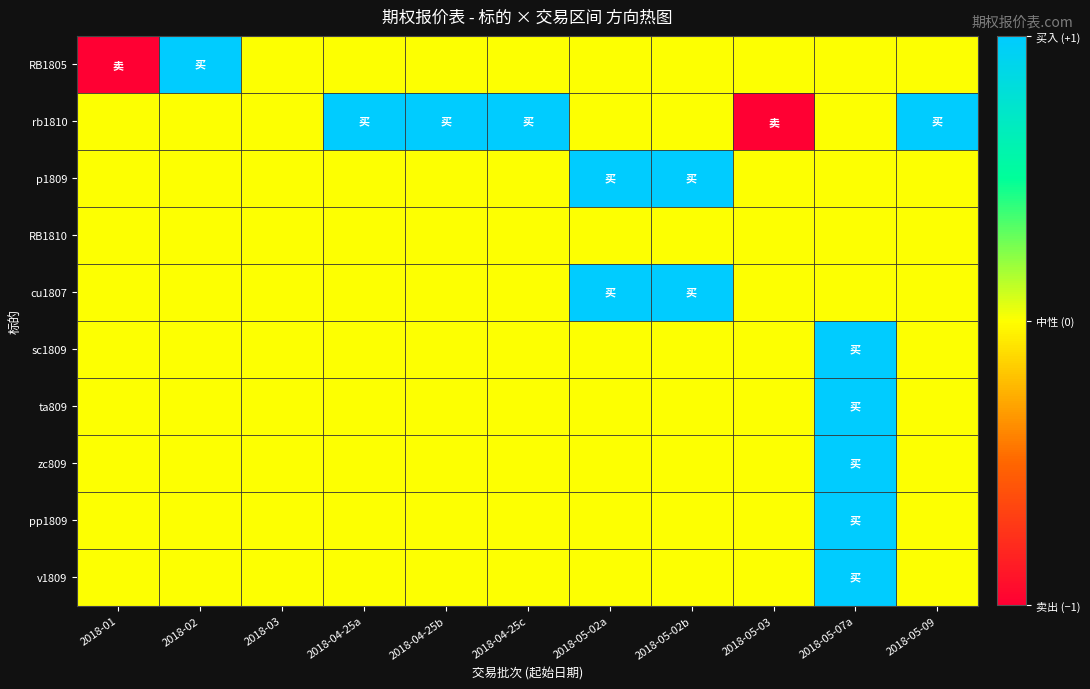

Reading left to right, what are all the values shown in this chart?

RB1805: 2018-01=-1	2018-02=1	2018-03=0	2018-04-25a=0	2018-04-25b=0	2018-04-25c=0	2018-05-02a=0	2018-05-02b=0	2018-05-03=0	2018-05-07a=0	2018-05-09=0
rb1810: 2018-01=0	2018-02=0	2018-03=0	2018-04-25a=1	2018-04-25b=1	2018-04-25c=1	2018-05-02a=0	2018-05-02b=0	2018-05-03=-1	2018-05-07a=0	2018-05-09=1
p1809: 2018-01=0	2018-02=0	2018-03=0	2018-04-25a=0	2018-04-25b=0	2018-04-25c=0	2018-05-02a=1	2018-05-02b=1	2018-05-03=0	2018-05-07a=0	2018-05-09=0
RB1810: 2018-01=0	2018-02=0	2018-03=0	2018-04-25a=0	2018-04-25b=0	2018-04-25c=0	2018-05-02a=0	2018-05-02b=0	2018-05-03=0	2018-05-07a=0	2018-05-09=0
cu1807: 2018-01=0	2018-02=0	2018-03=0	2018-04-25a=0	2018-04-25b=0	2018-04-25c=0	2018-05-02a=1	2018-05-02b=1	2018-05-03=0	2018-05-07a=0	2018-05-09=0
sc1809: 2018-01=0	2018-02=0	2018-03=0	2018-04-25a=0	2018-04-25b=0	2018-04-25c=0	2018-05-02a=0	2018-05-02b=0	2018-05-03=0	2018-05-07a=1	2018-05-09=0
ta809: 2018-01=0	2018-02=0	2018-03=0	2018-04-25a=0	2018-04-25b=0	2018-04-25c=0	2018-05-02a=0	2018-05-02b=0	2018-05-03=0	2018-05-07a=1	2018-05-09=0
zc809: 2018-01=0	2018-02=0	2018-03=0	2018-04-25a=0	2018-04-25b=0	2018-04-25c=0	2018-05-02a=0	2018-05-02b=0	2018-05-03=0	2018-05-07a=1	2018-05-09=0
pp1809: 2018-01=0	2018-02=0	2018-03=0	2018-04-25a=0	2018-04-25b=0	2018-04-25c=0	2018-05-02a=0	2018-05-02b=0	2018-05-03=0	2018-05-07a=1	2018-05-09=0
v1809: 2018-01=0	2018-02=0	2018-03=0	2018-04-25a=0	2018-04-25b=0	2018-04-25c=0	2018-05-02a=0	2018-05-02b=0	2018-05-03=0	2018-05-07a=1	2018-05-09=0